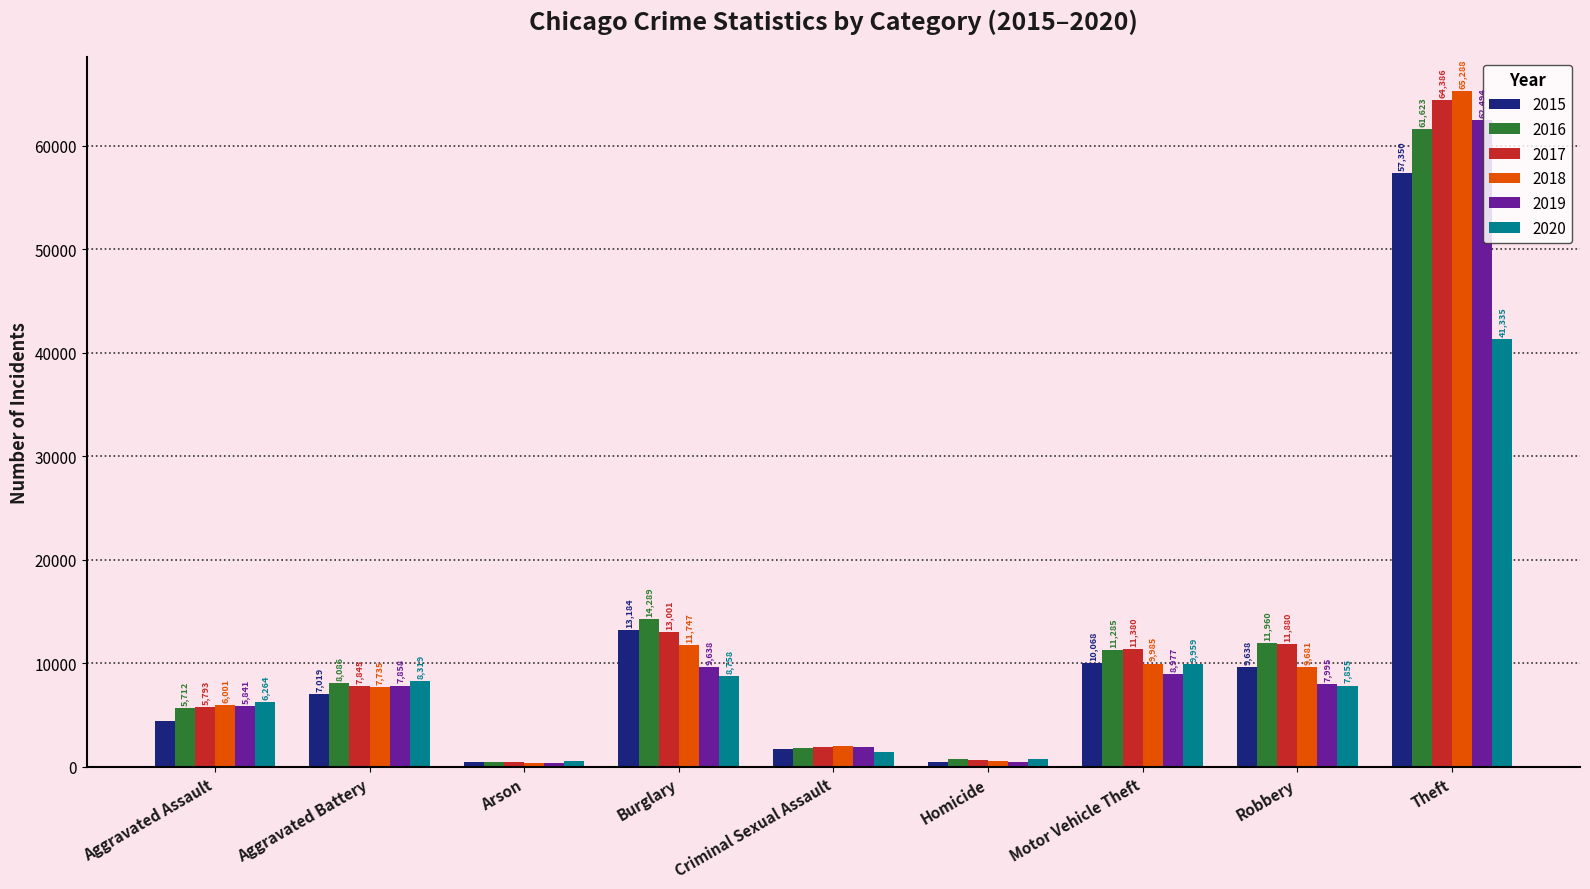

What are all the series names shown in the legend?

2015, 2016, 2017, 2018, 2019, 2020